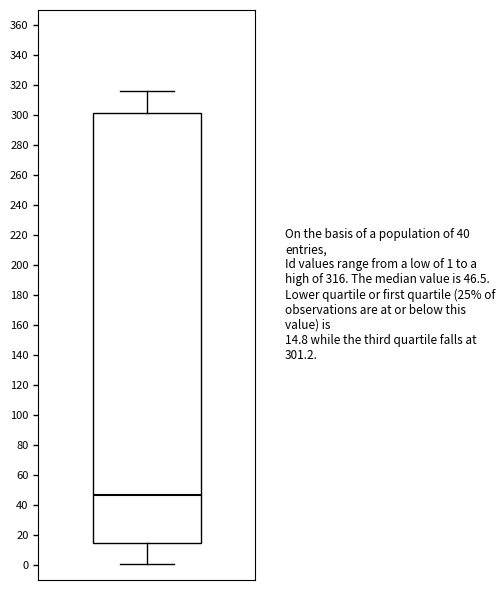

Read this box plot against the y-axis: the position of the median line, the range covered by the box, and the ends of both whiskers. The values are not printed on the chart, so give them approximately, as read against the axis.

median 46, box 14 to 302, whiskers 2 to 316